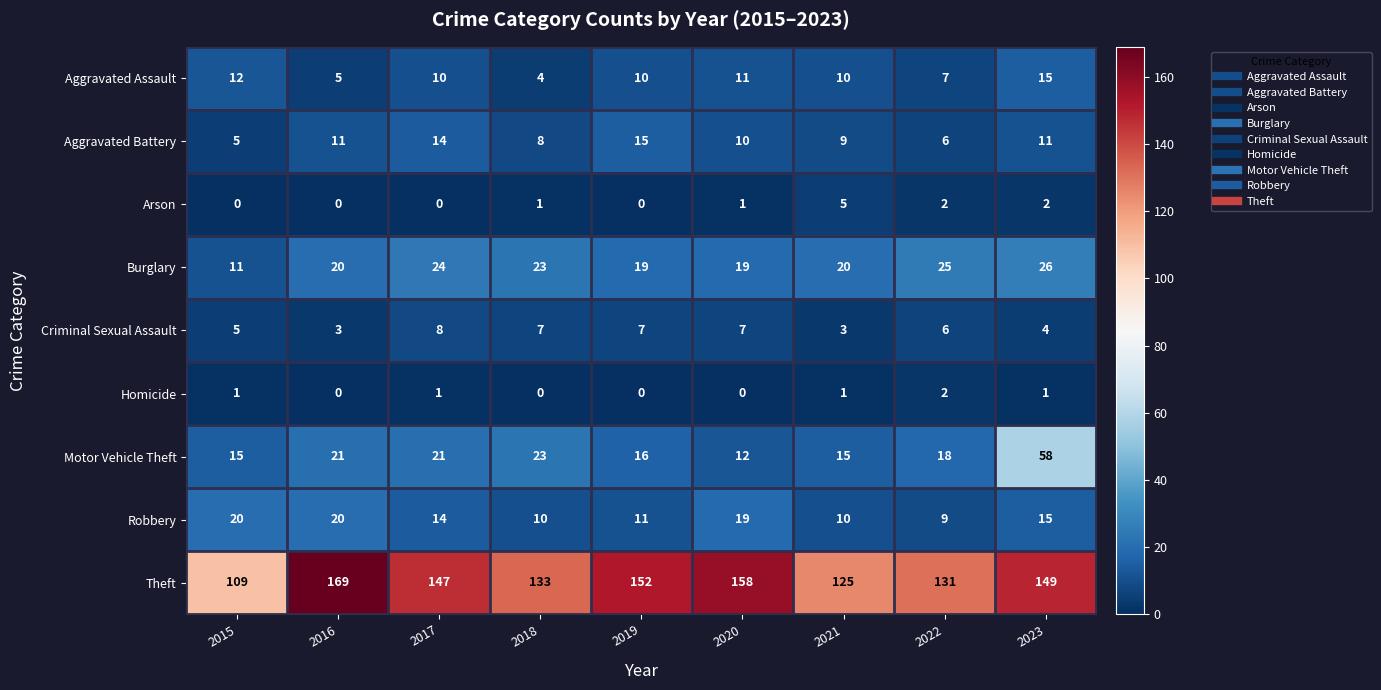

What is the approximate value of Motor Vehicle Theft at 2020?

12